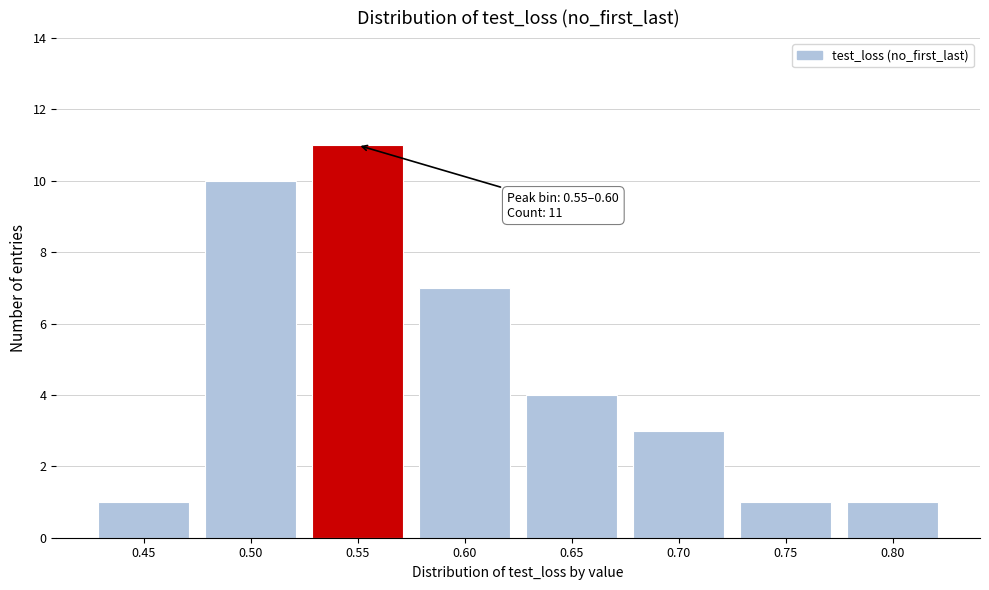

Reading left to right, what are all the values shown in this chart?

1	10	11	7	4	3	1	1